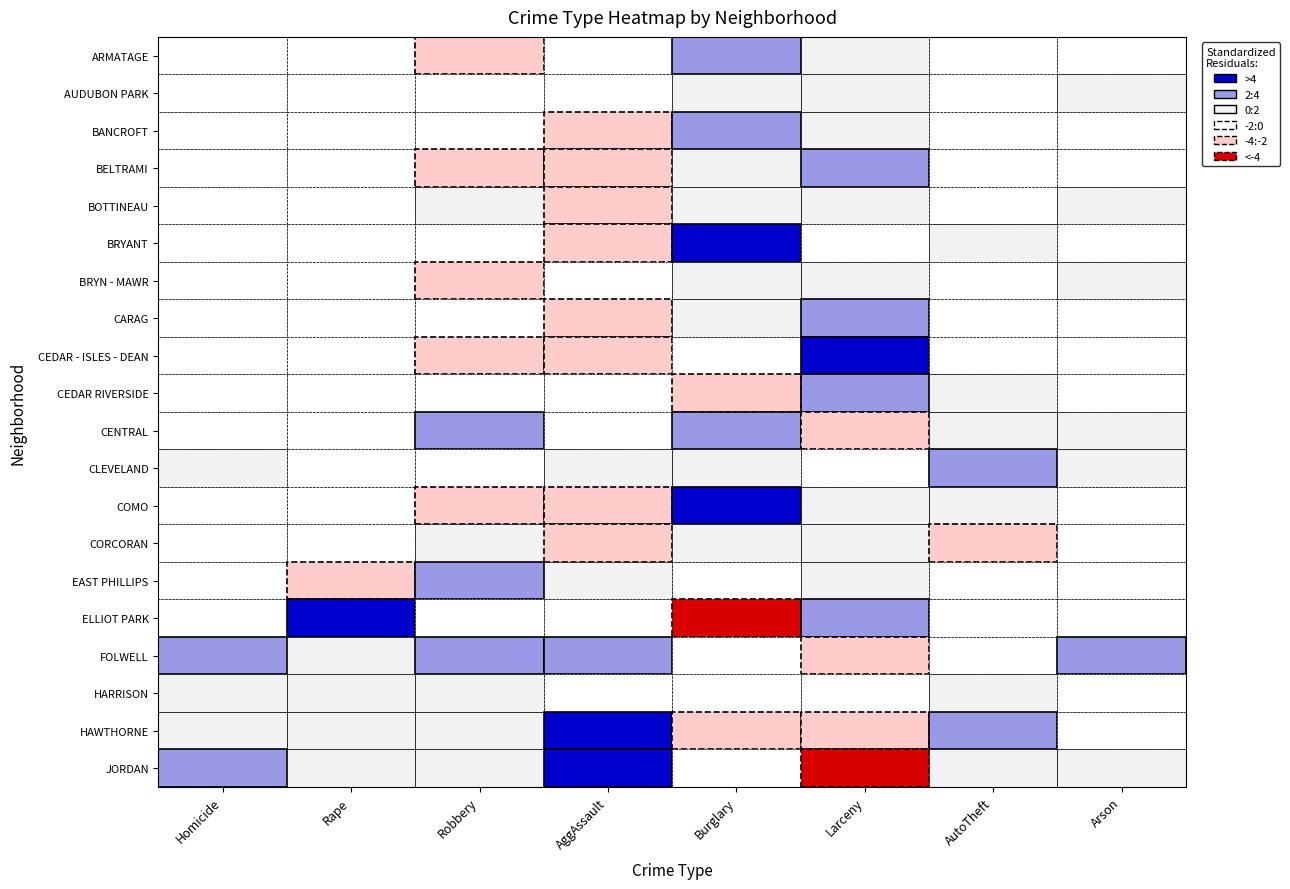

What is the sum of all BELTRAMI values?

56